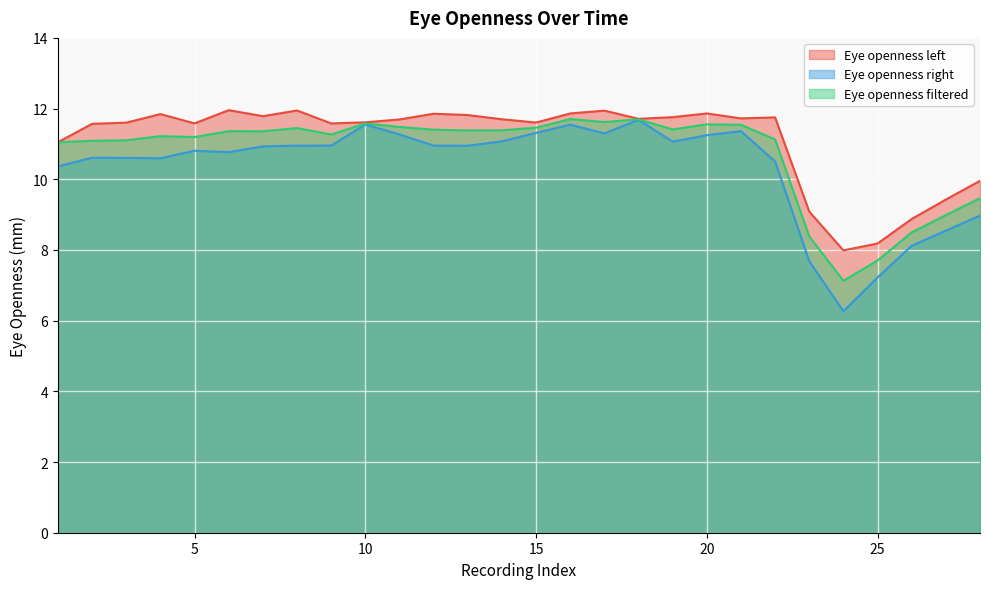

Reading left to right, list all the values displayed in this chart.

Eye openness left: 1=11.0	2=11.6	3=11.6	4=11.8	5=11.6	6=12.0	7=11.8	8=11.9	9=11.6	10=11.6	11=11.7	12=11.9	13=11.8	14=11.7	15=11.6	16=11.9	17=11.9	18=11.7	19=11.8	20=11.9	21=11.7	22=11.8	23=9.1	24=8.0	25=8.2	26=8.9	27=9.4	28=10.0
Eye openness right: 1=10.4	2=10.6	3=10.6	4=10.6	5=10.8	6=10.8	7=10.9	8=11.0	9=11.0	10=11.5	11=11.3	12=11.0	13=10.9	14=11.1	15=11.3	16=11.5	17=11.3	18=11.7	19=11.1	20=11.2	21=11.4	22=10.5	23=7.7	24=6.3	25=7.2	26=8.1	27=8.5	28=9.0
Eye openness filtered: 1=11.0	2=11.1	3=11.1	4=11.2	5=11.2	6=11.4	7=11.4	8=11.4	9=11.3	10=11.6	11=11.5	12=11.4	13=11.4	14=11.4	15=11.5	16=11.7	17=11.6	18=11.7	19=11.4	20=11.6	21=11.5	22=11.1	23=8.4	24=7.1	25=7.7	26=8.5	27=9.0	28=9.5